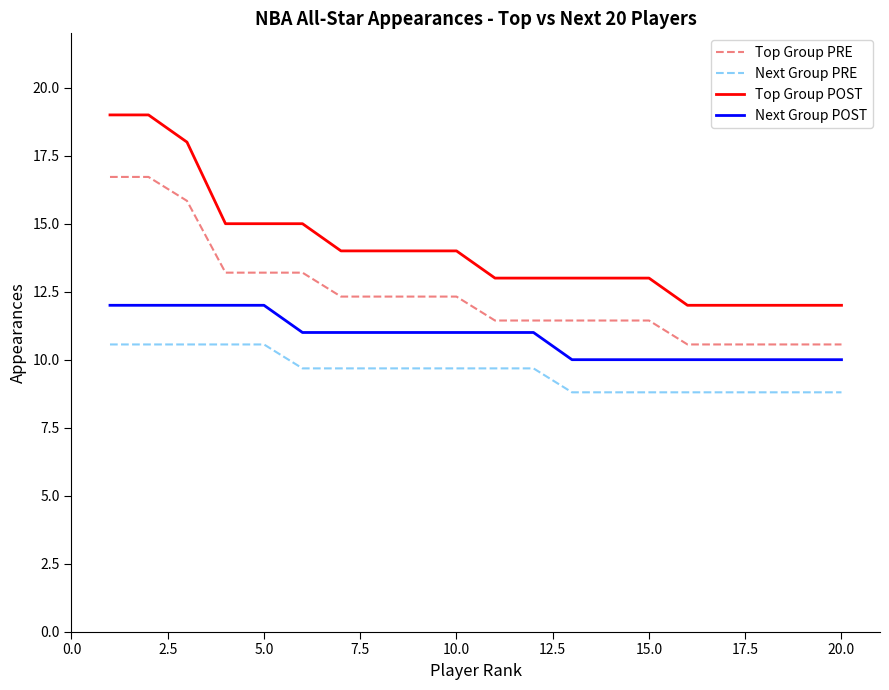

Which series has the largest total across all categories?

Top Group POST